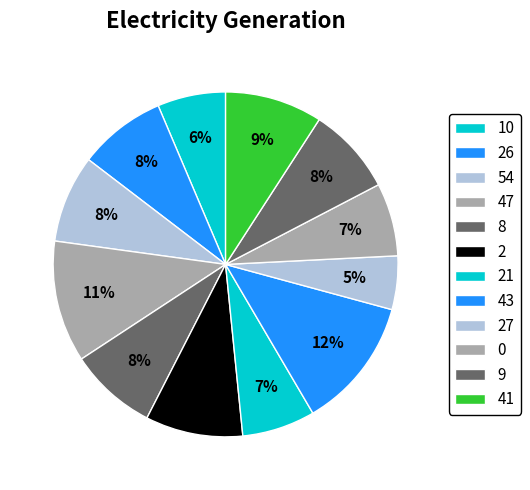

How many slices are in this pie chart?

12